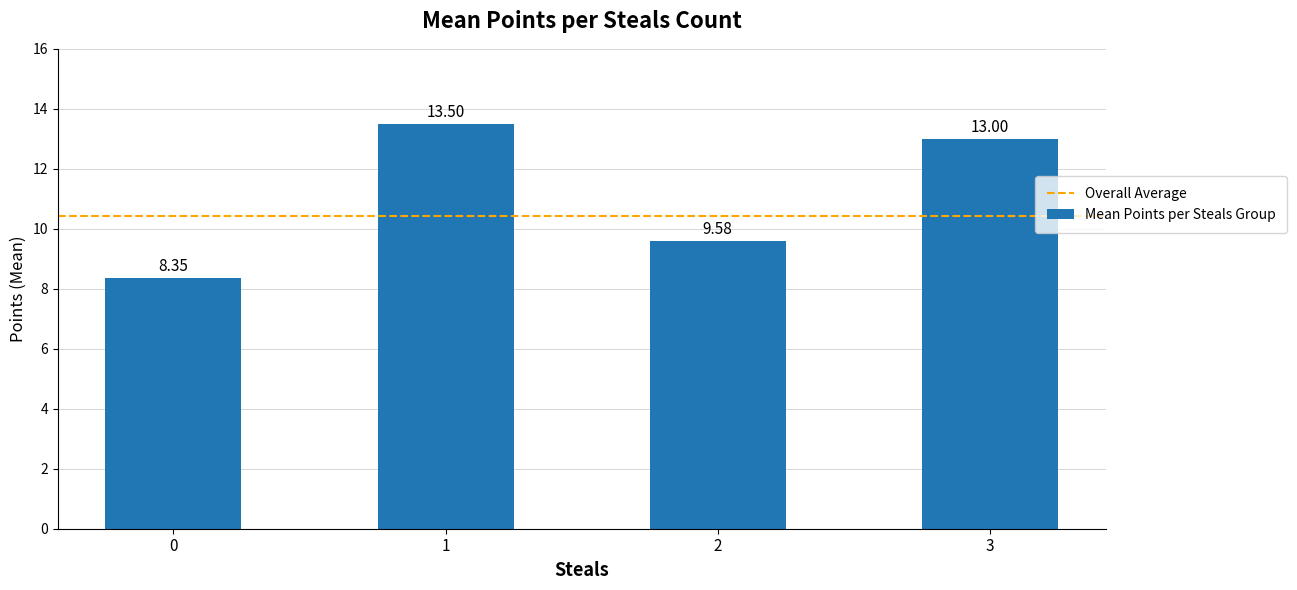

What is the sum of the values at 2 and 0?

17.9